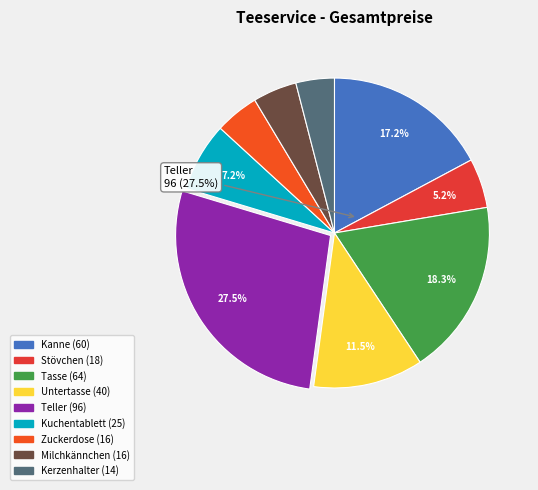

Combined, do Zuckerdose and Teller account for over 50%?

No